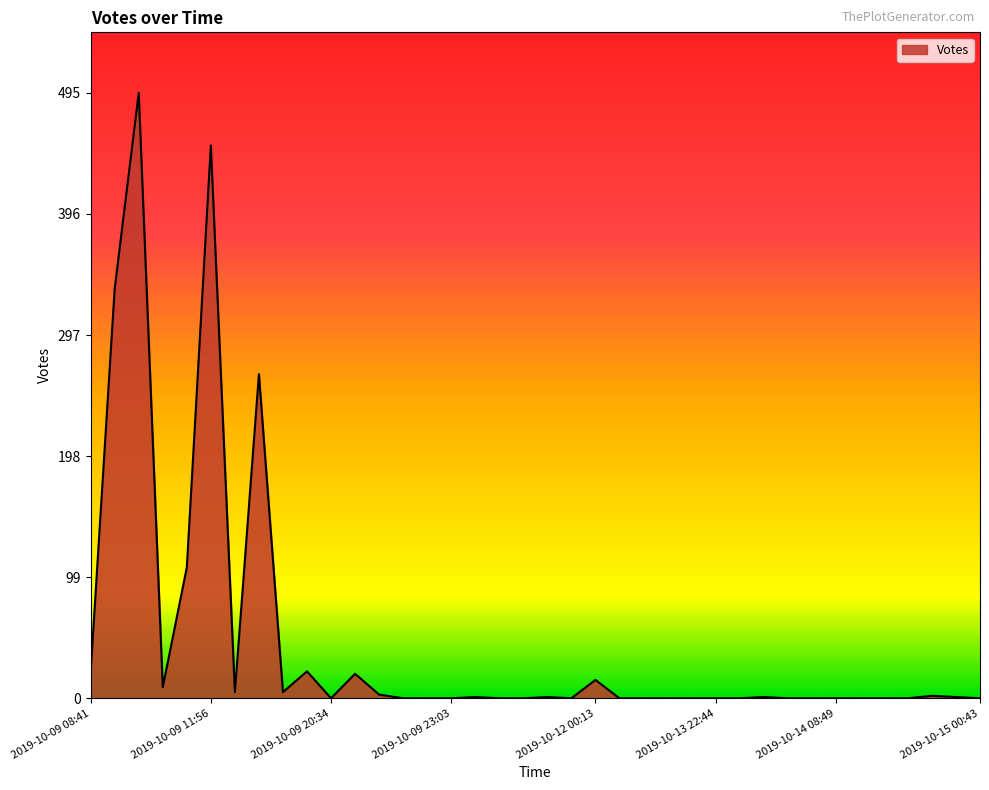

What is the difference between the maximum and minimum values?

495